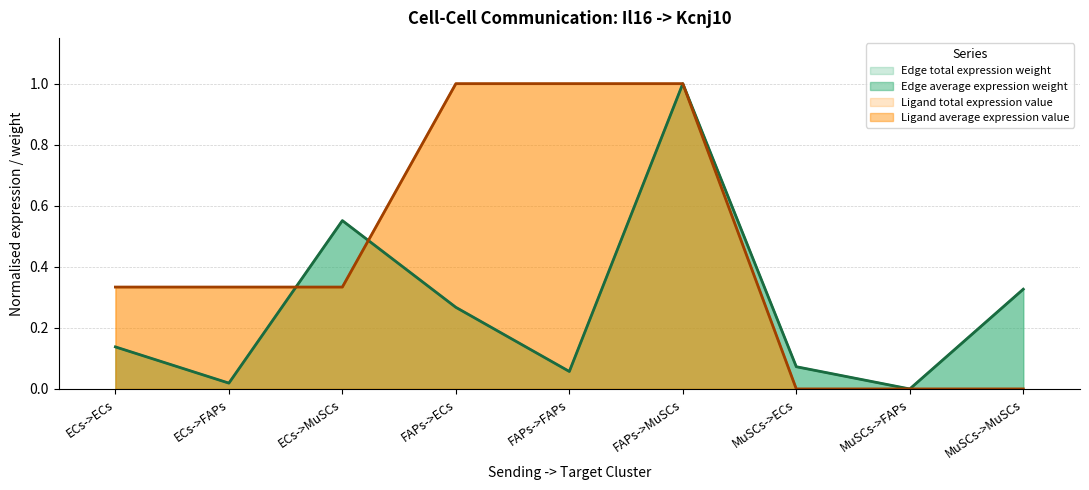

What is the average value of the Ligand total expression value series?

0.4